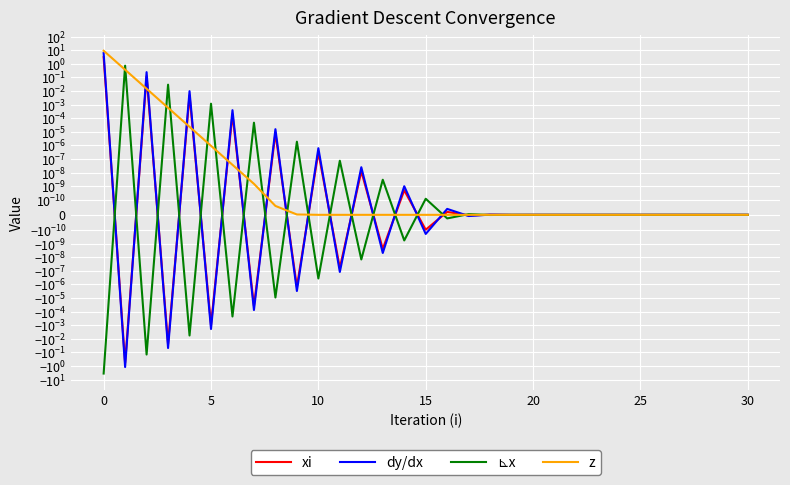

Does the chart display data point markers on the line(s)?

No